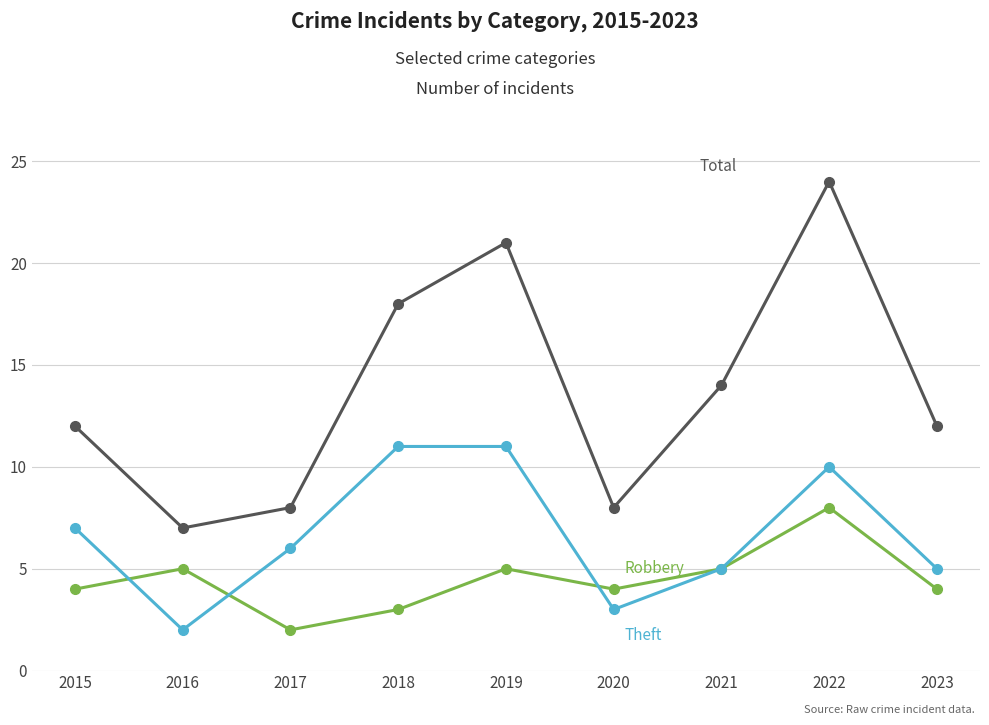

What is the spread (max minus min) of values at 2017?

6